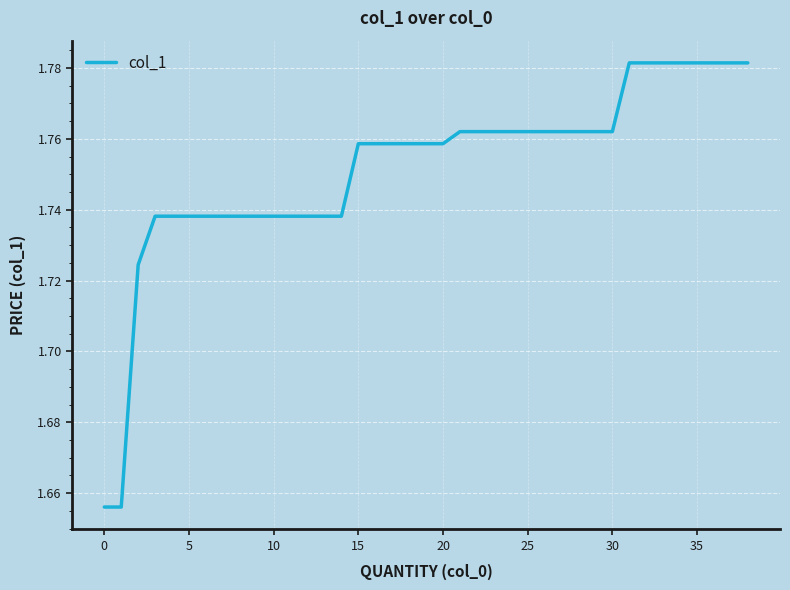

Is this an area chart (filled region under the line)?

No